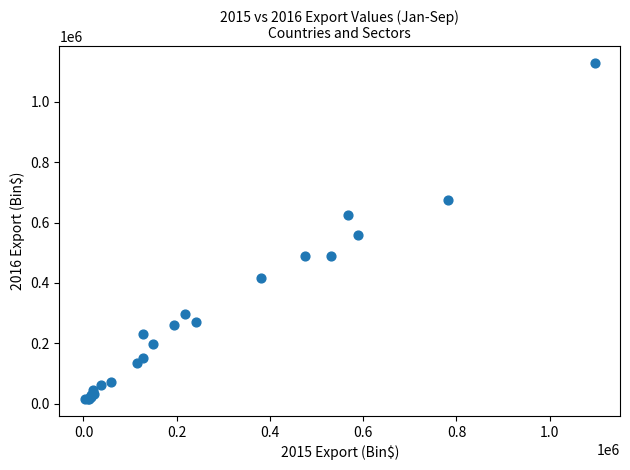

What Y value in the scatter plot is closest to 571641?

559178.7